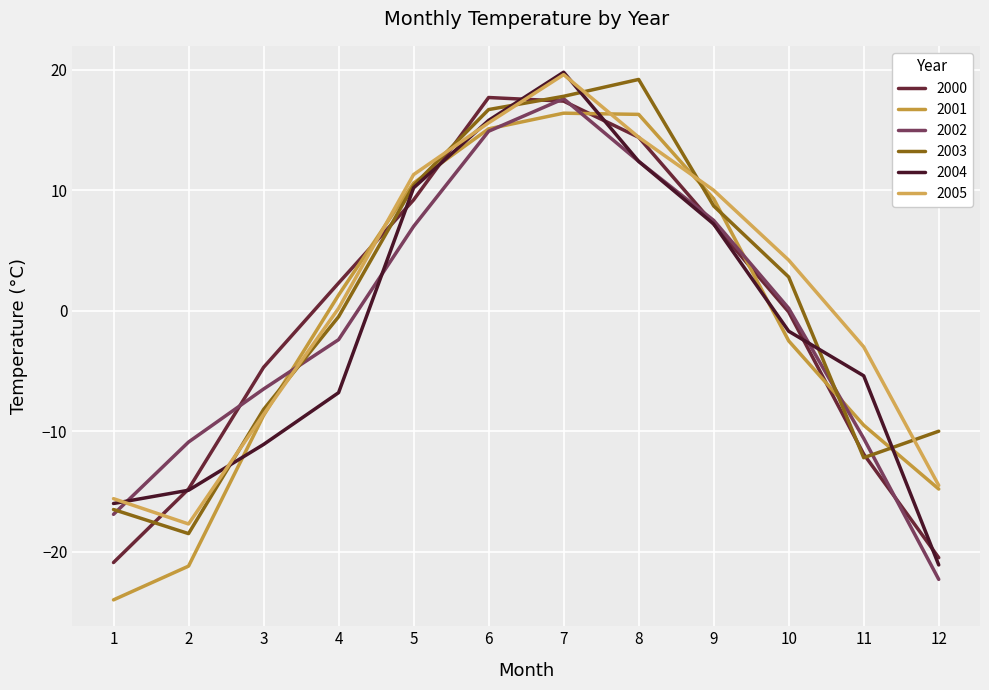

True or false: 2001 and 2005 cross at least once.

True